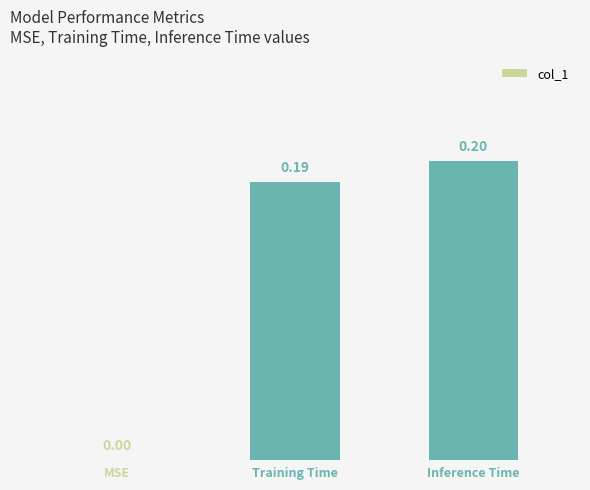

What is the sum of all values?

0.4